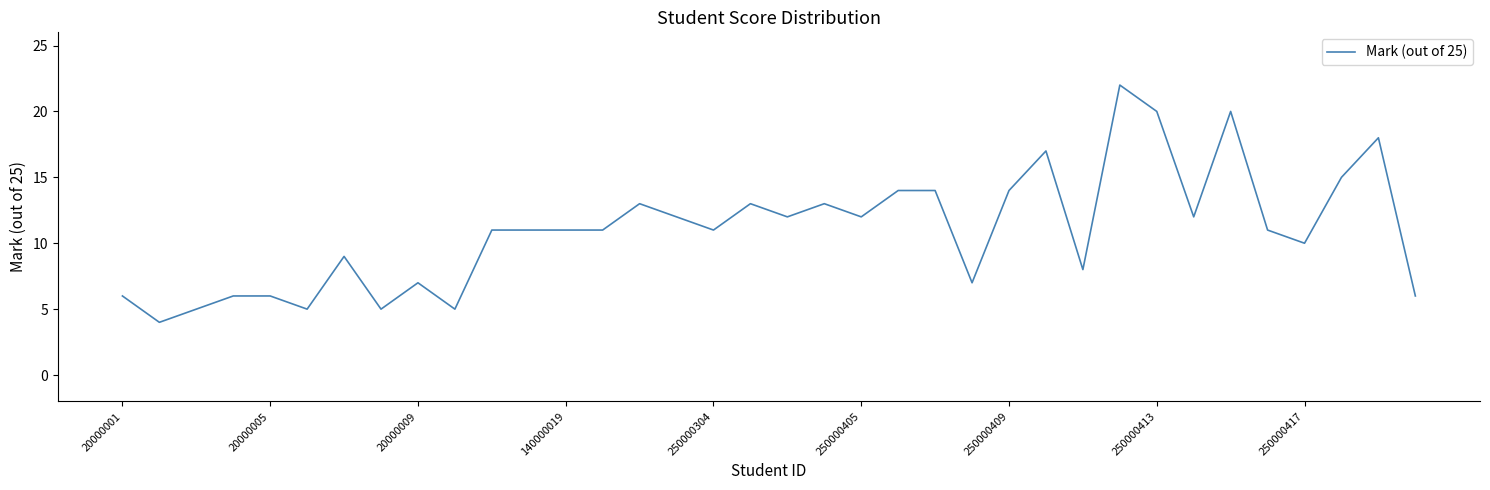

What is the smallest value displayed?

4